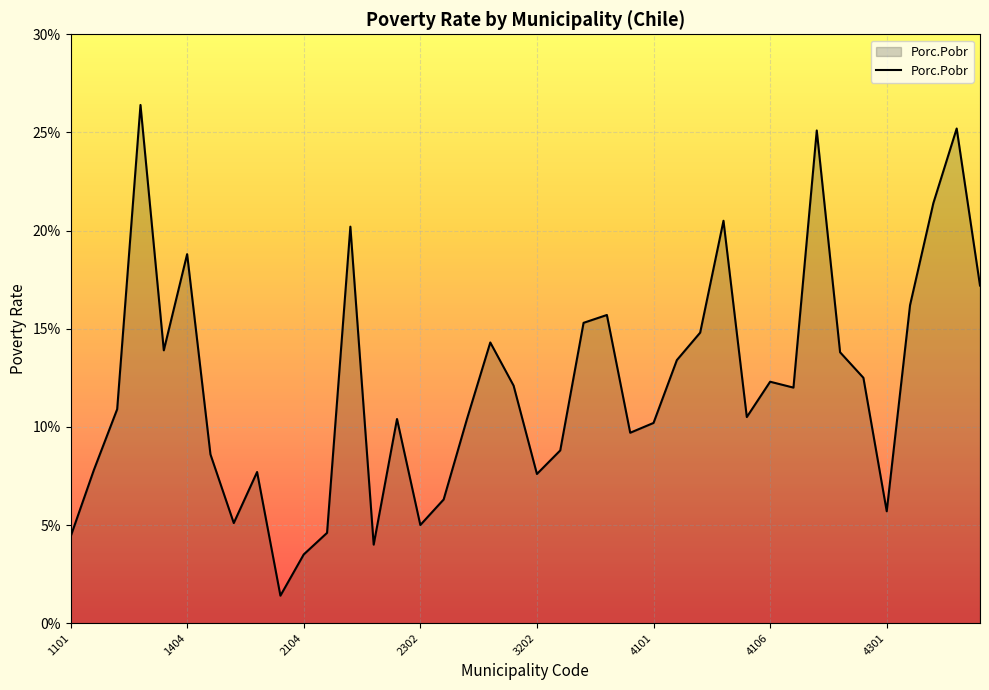

True or false: there are more than 2 points higher than both neighbors.

True